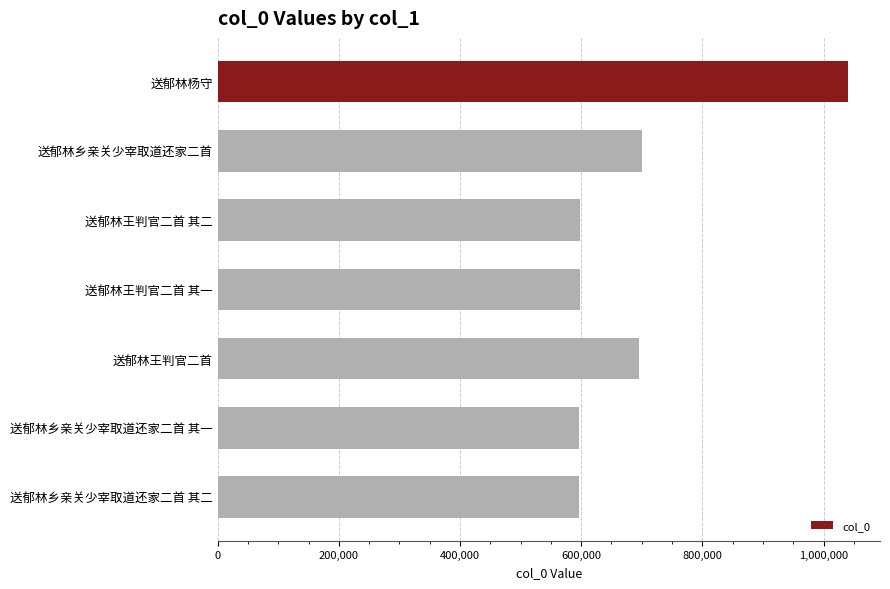

What is the average value?

689526